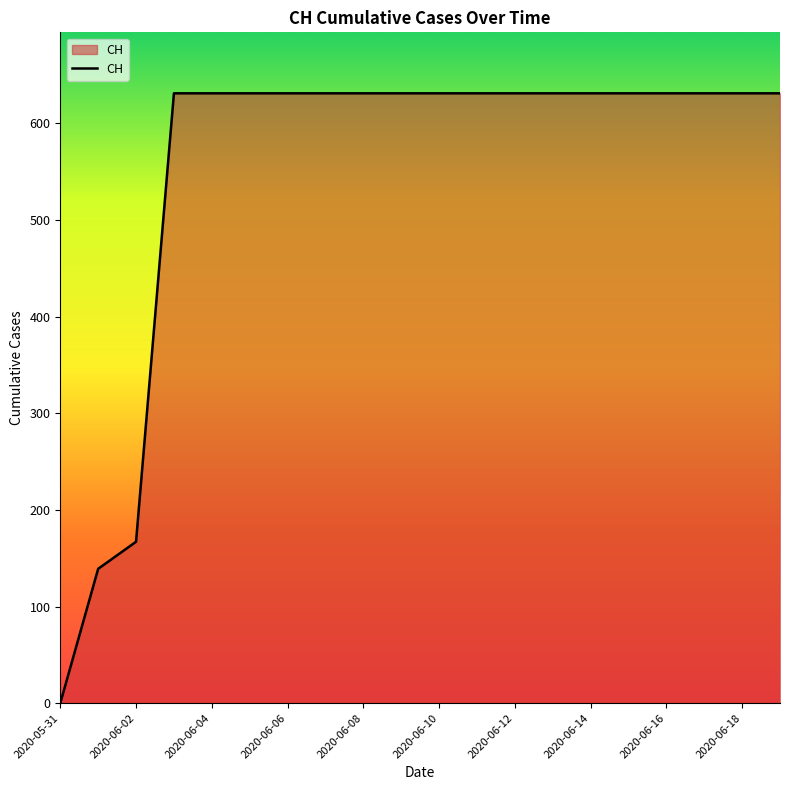

What is the greatest value displayed?

631